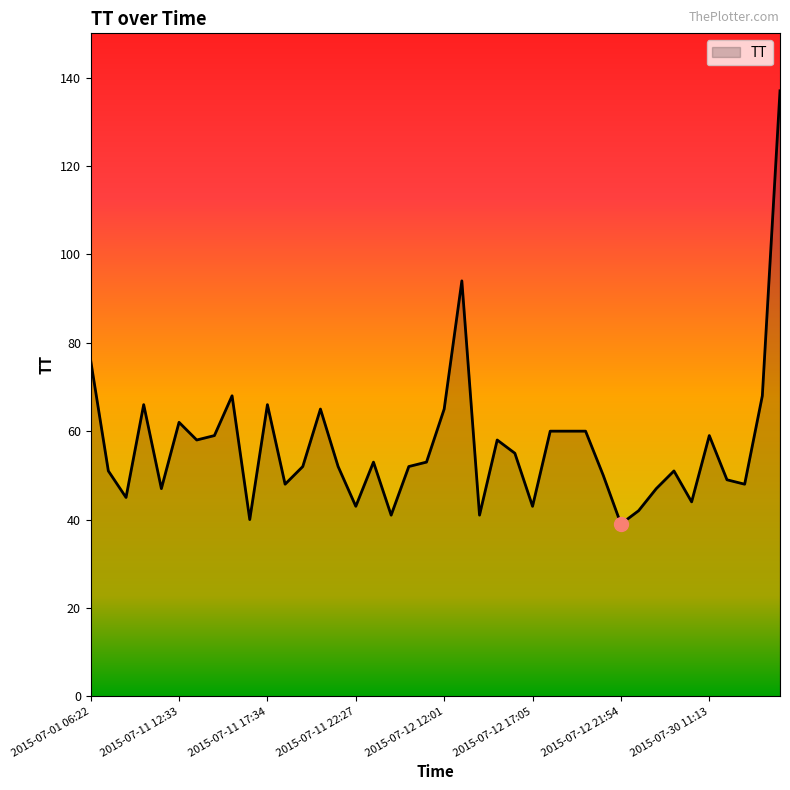

What is the greatest value displayed?

137